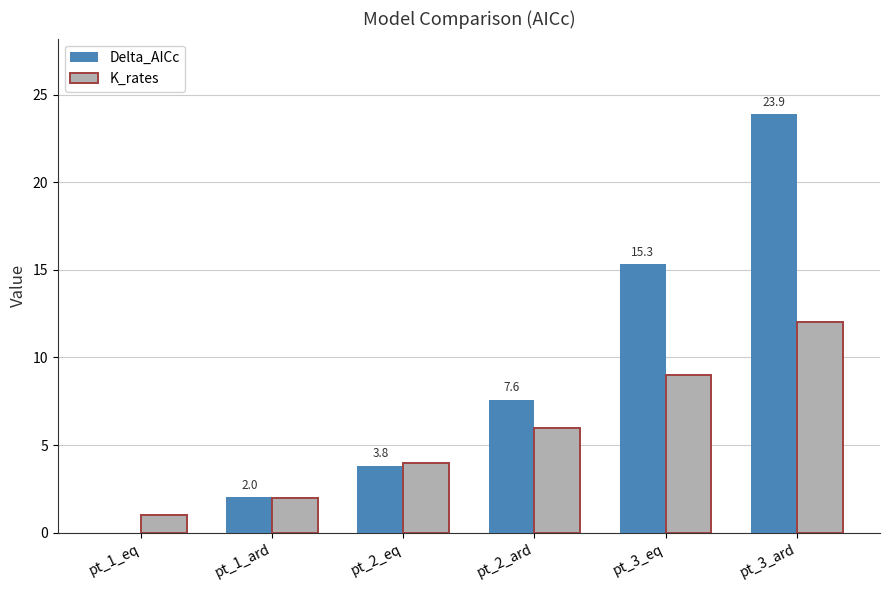

What are all the series names shown in the legend?

Delta_AICc, K_rates